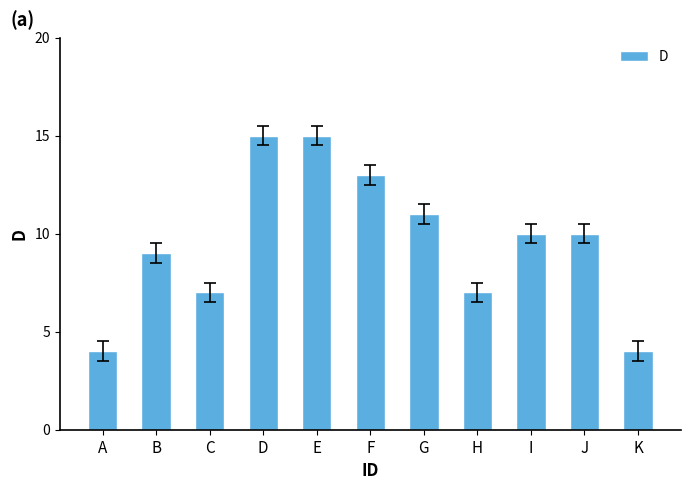

Reading left to right, what are all the values shown in this chart?

A=4	B=9	C=7	D=15	E=15	F=13	G=11	H=7	I=10	J=10	K=4